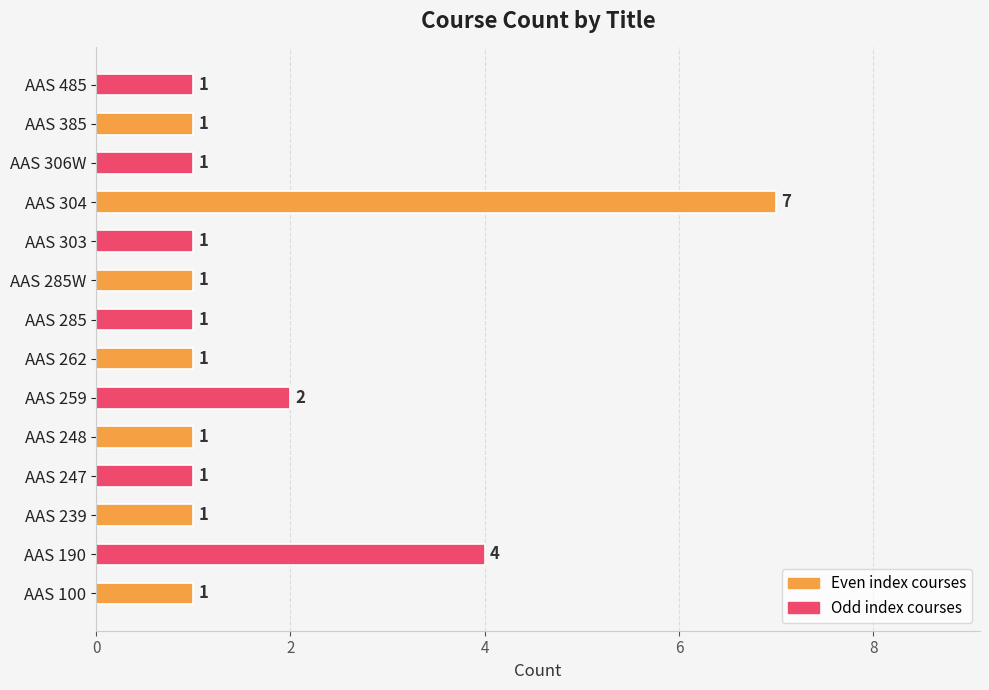

What is the difference between the second highest and minimum values?

3